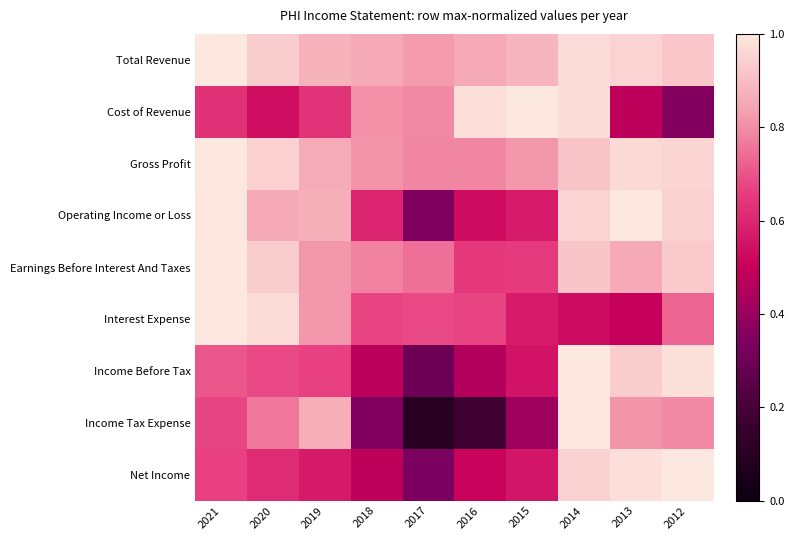

List the series in order of their peak value, lowest first.

Total Revenue, Cost of Revenue, Gross Profit, Operating Income or Loss, Earnings Before Interest And Taxes, Interest Expense, Income Before Tax, Income Tax Expense, Net Income